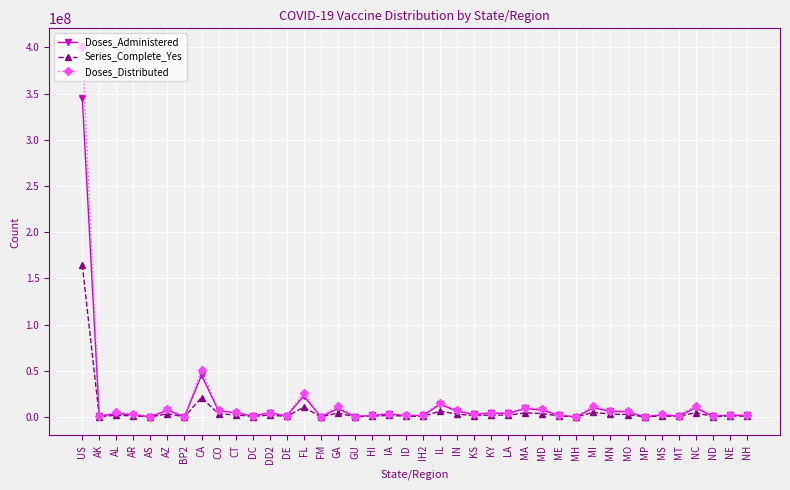

What position from the right is IL?

19